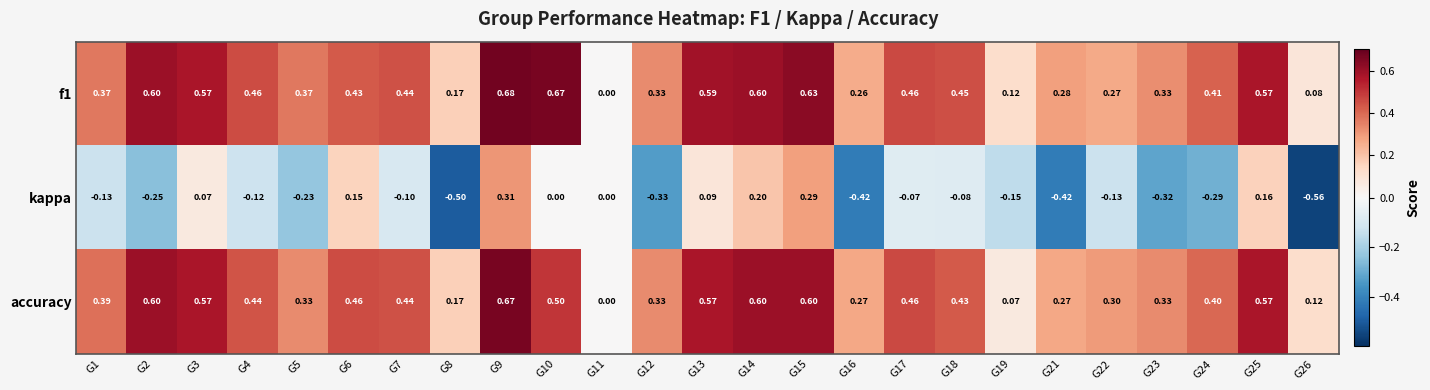

Between G1 and G8, which series saw the biggest shift?

kappa